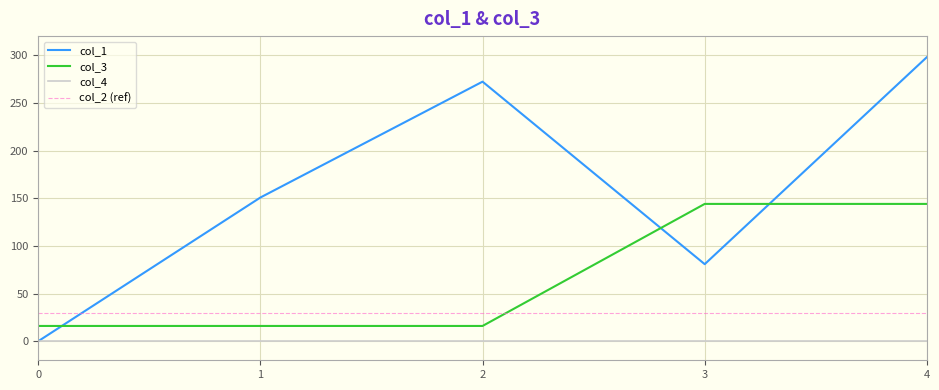

Reading left to right, extract all data points from this chart.

col_1: 0=0.0	1=150.7	2=272.2	3=80.8	4=298.0
col_3: 0=16.0	1=16.0	2=16.0	3=144.0	4=144.0